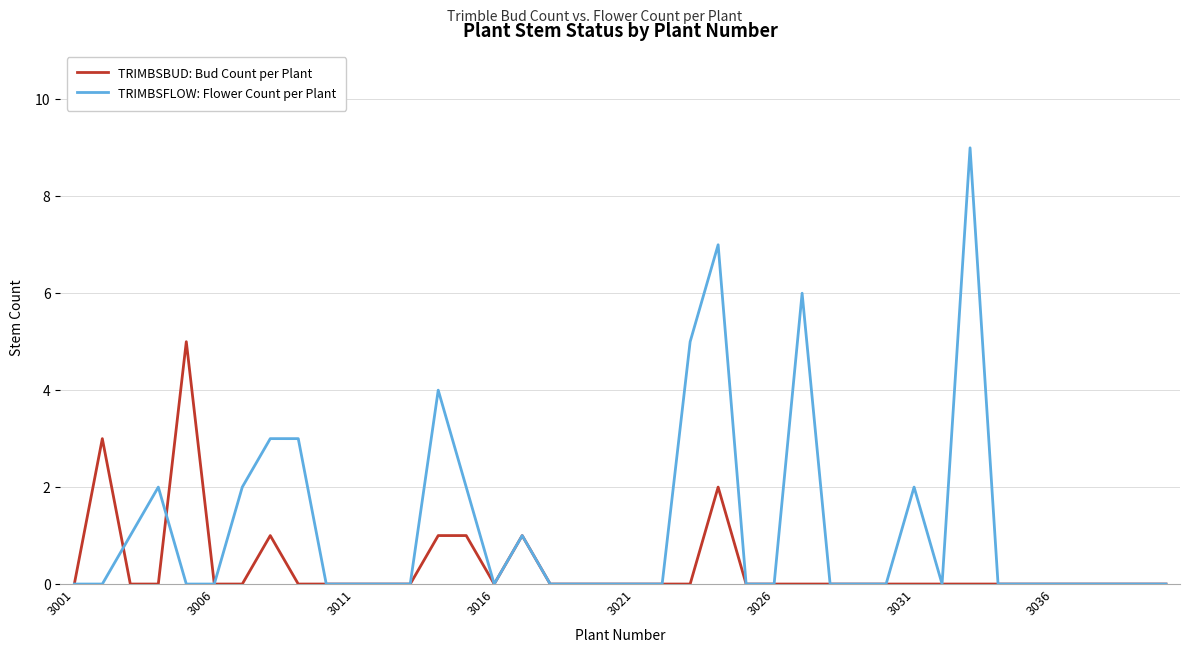

How many distinct data groups are displayed?

2